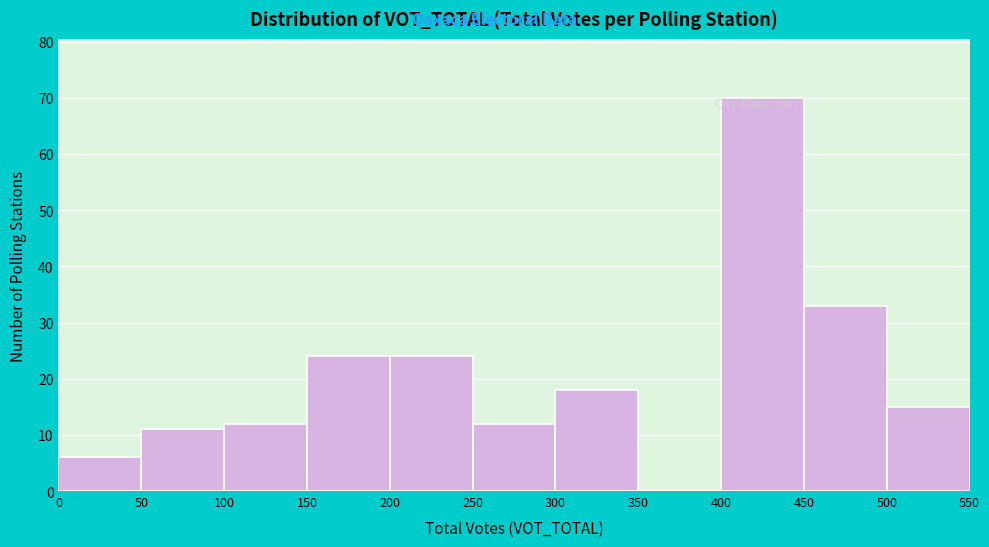

Reading left to right, transcribe this chart: for each bar, give the range it covers on the x-axis and its height. The values are not printed on the chart, so give them approximately, as read against the axis.

0 to 50: 6
50 to 100: 11
100 to 150: 12
150 to 200: 24
200 to 250: 24
250 to 300: 12
300 to 350: 18
350 to 400: 0
400 to 450: 70
450 to 500: 33
500 to 550: 15